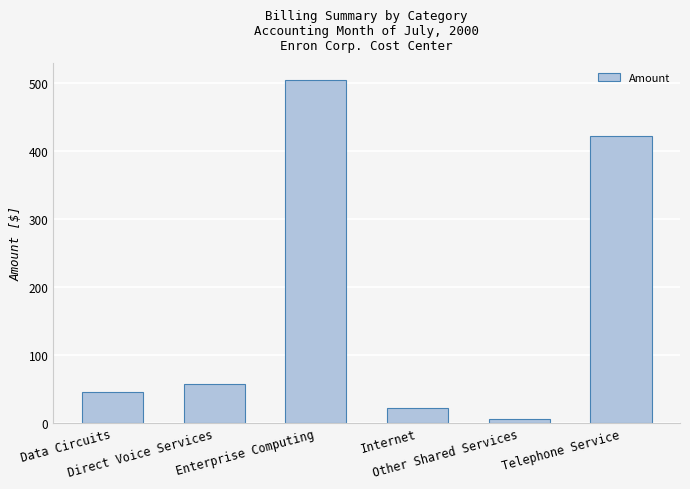

Count the number of data series in this chart.

1